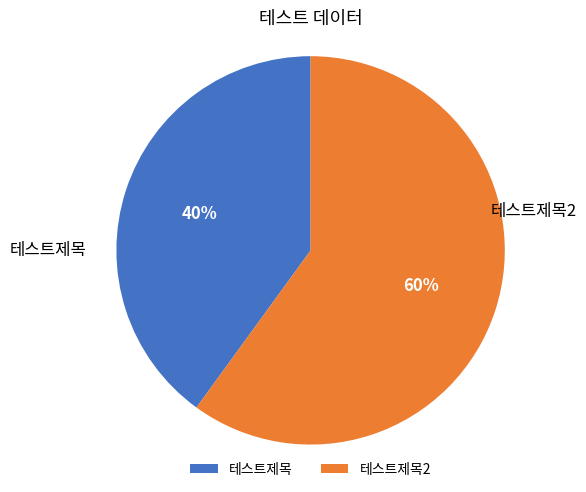

To the nearest percent, what portion does 테스트제목2 represent?

60%